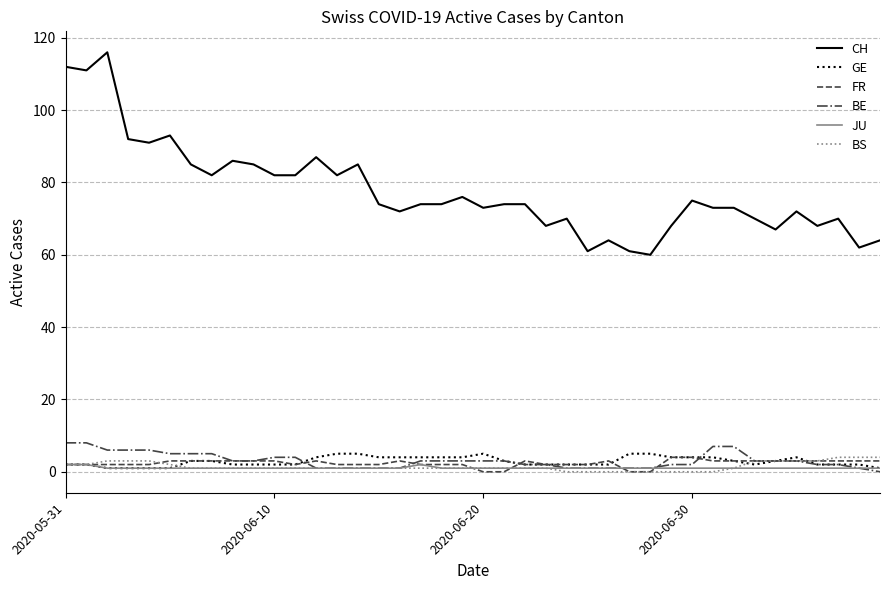

At how many categories does at least one series exceed 22?

40